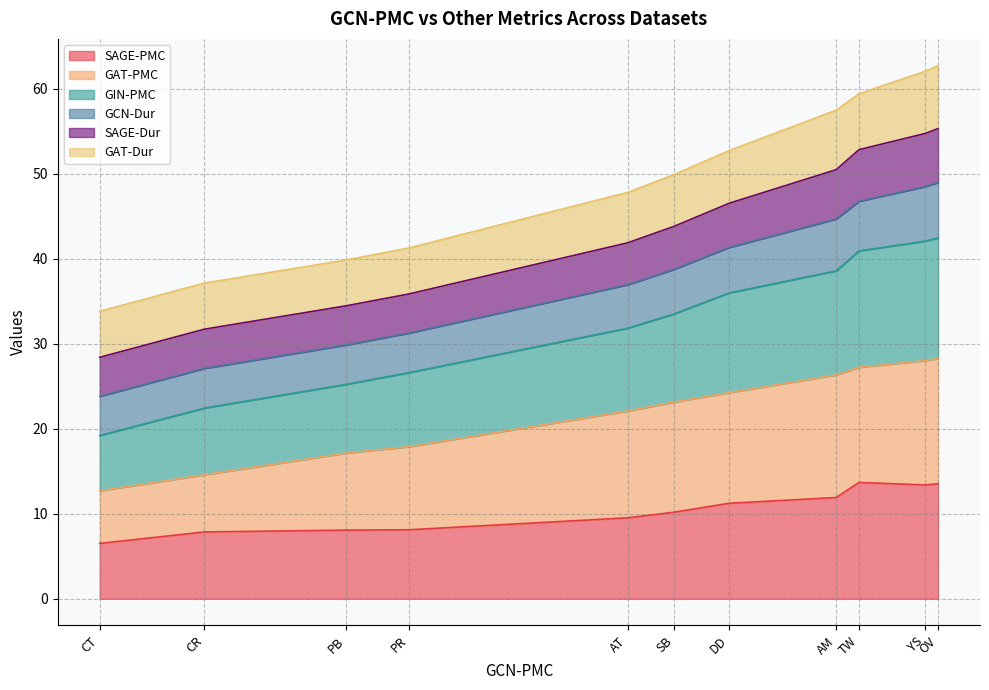

What position from the right is CT?

11